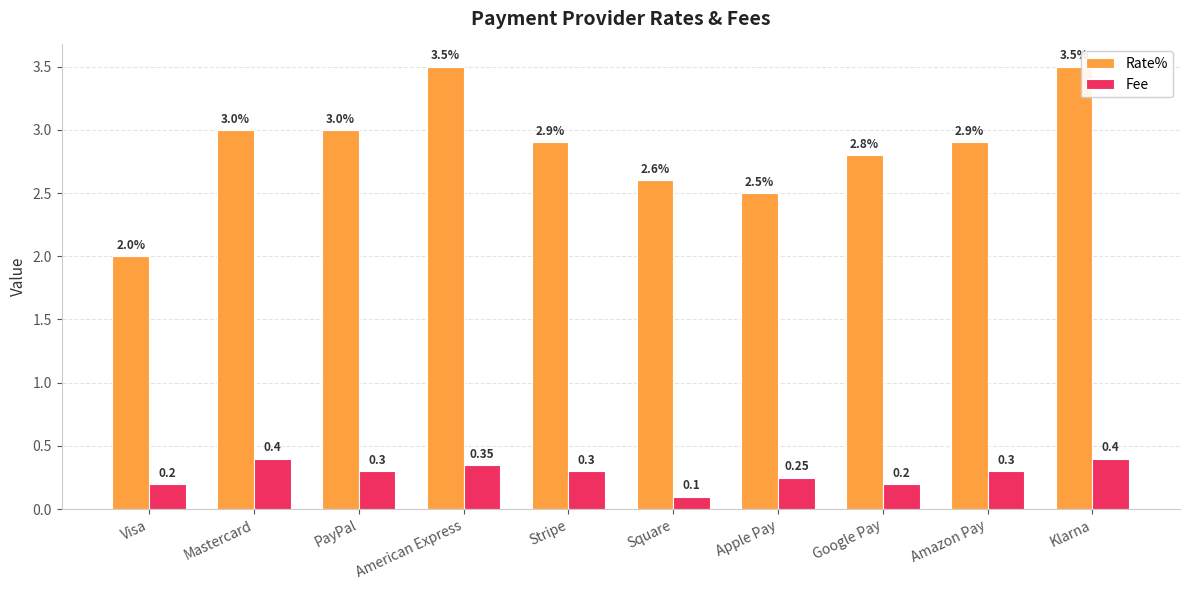

The Rate% series shows 5.2 at Klarna. True or false?

False